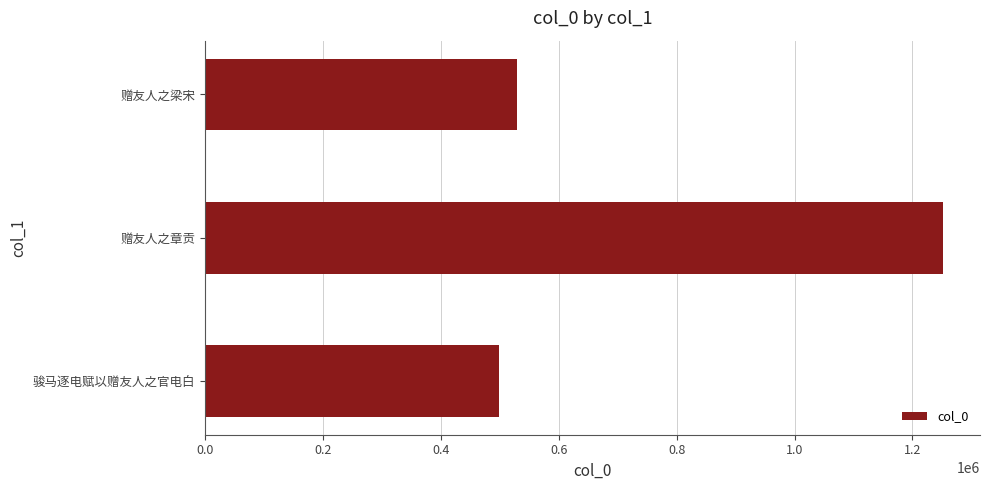

List the labels in order of value, largest first.

赠友人之章贡, 赠友人之梁宋, 骏马逐电赋以赠友人之官电白